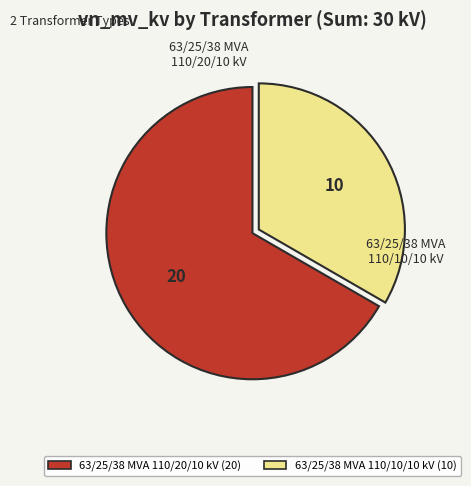

Rank the categories by value from lowest to highest.

63/25/38 MVA 110/10/10 kV, 63/25/38 MVA 110/20/10 kV